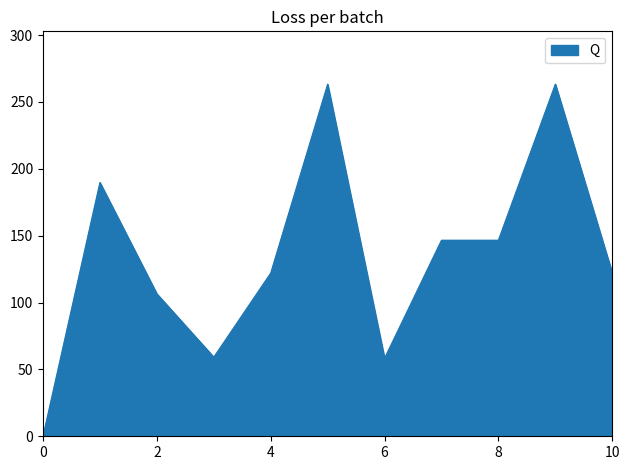

What is the difference between the maximum and minimum values?

263.3